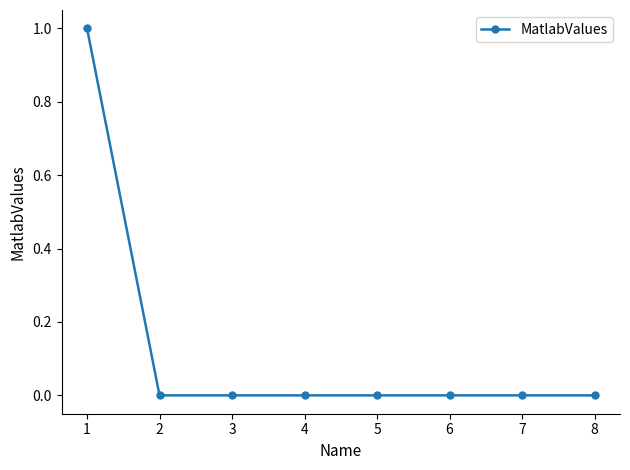

The value at 3 is -1. True or false?

False